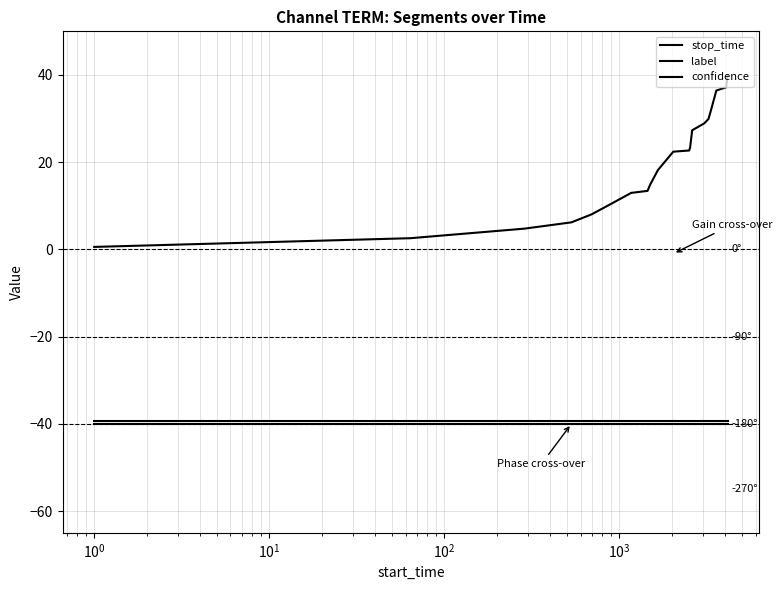

True or false: label and stop_time cross at least once.

False